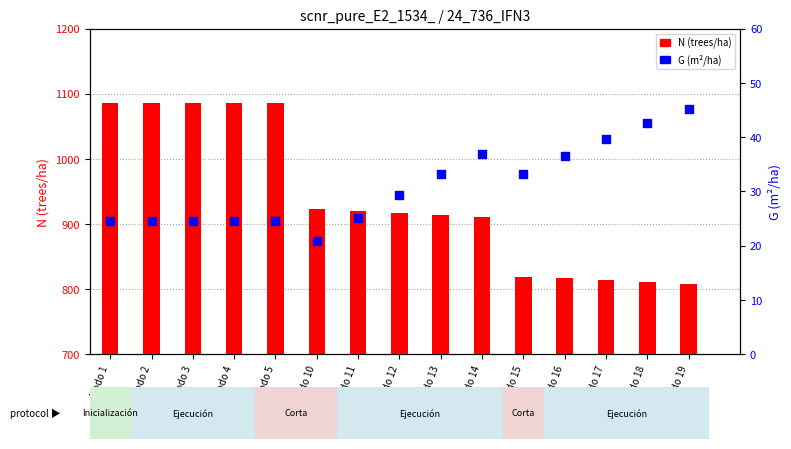

Which series has the widest spread of Y values?

N (trees/ha)